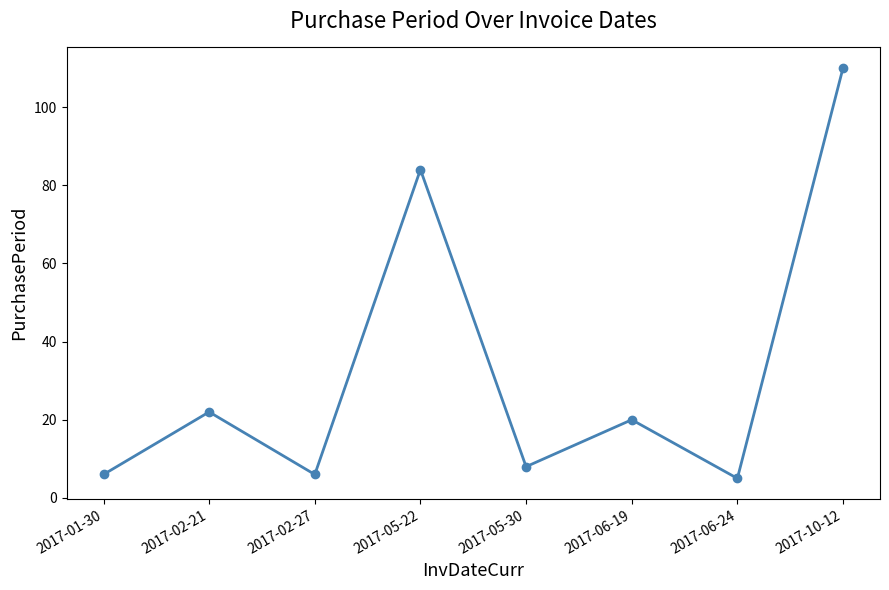

Where is the first local minimum?

2017-02-27